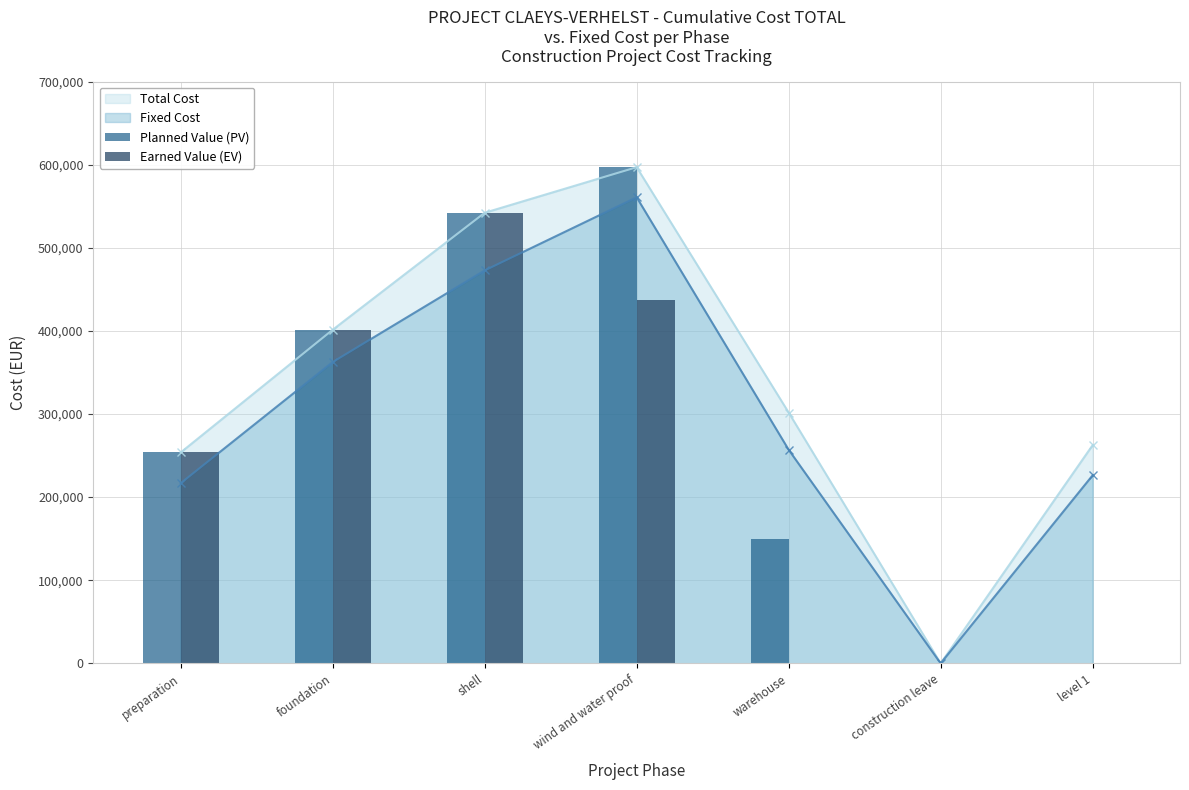

True or false: Fixed Cost has more than 0 points higher than both neighbors.

True